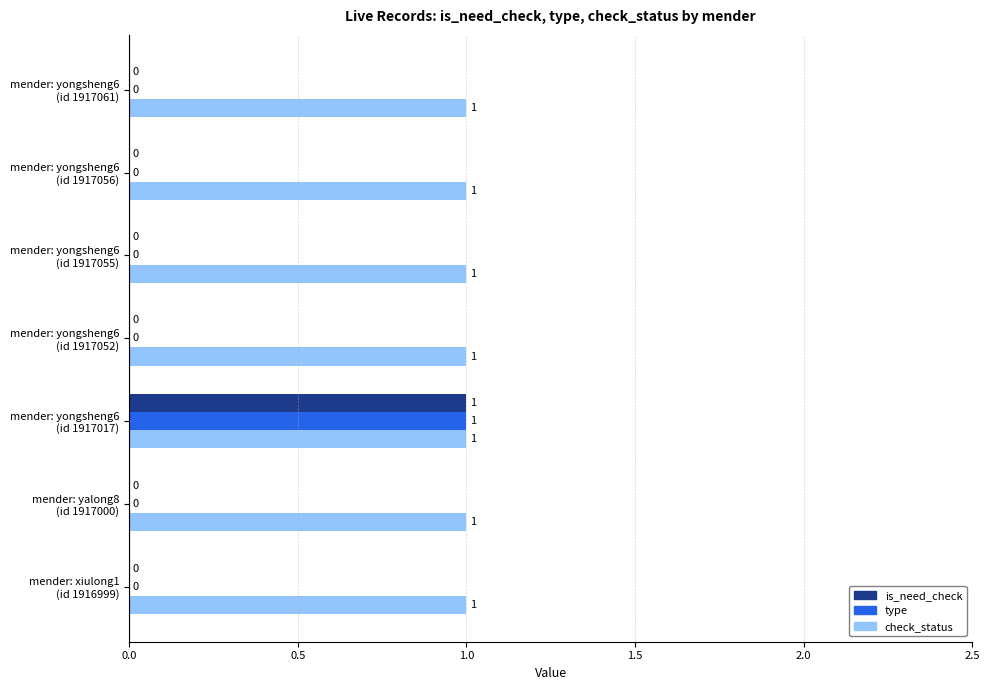

Which series has the largest total across all categories?

check_status